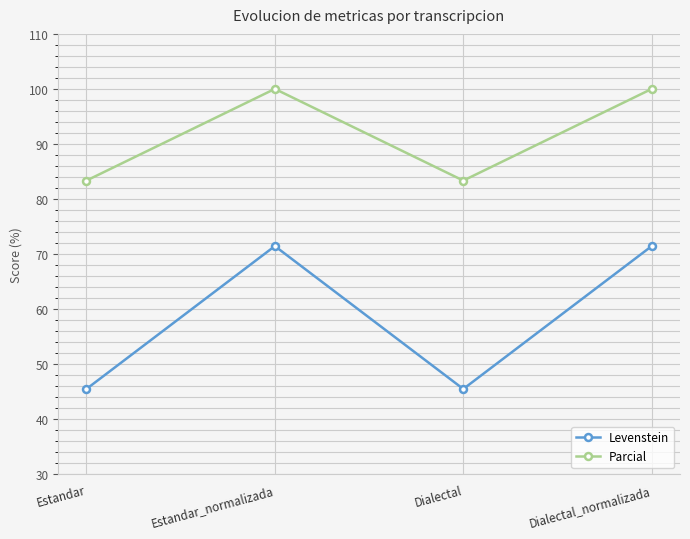

What is the minimum value shown in the chart?

45.5